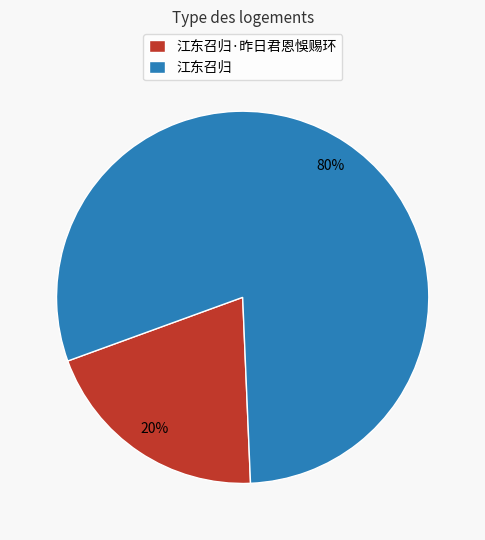

Which has a higher value, 江东召归·昨日君恩悞赐环 or 江东召归?

江东召归